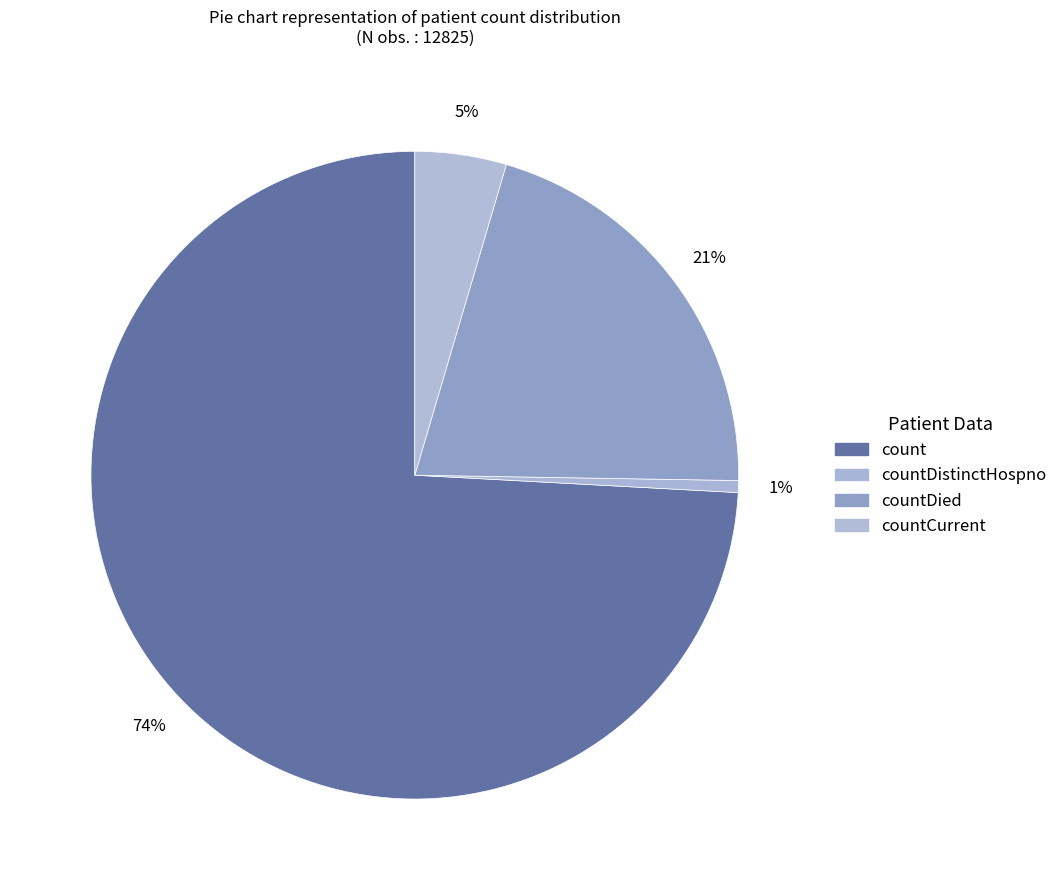

Is there a majority slice in this chart?

Yes